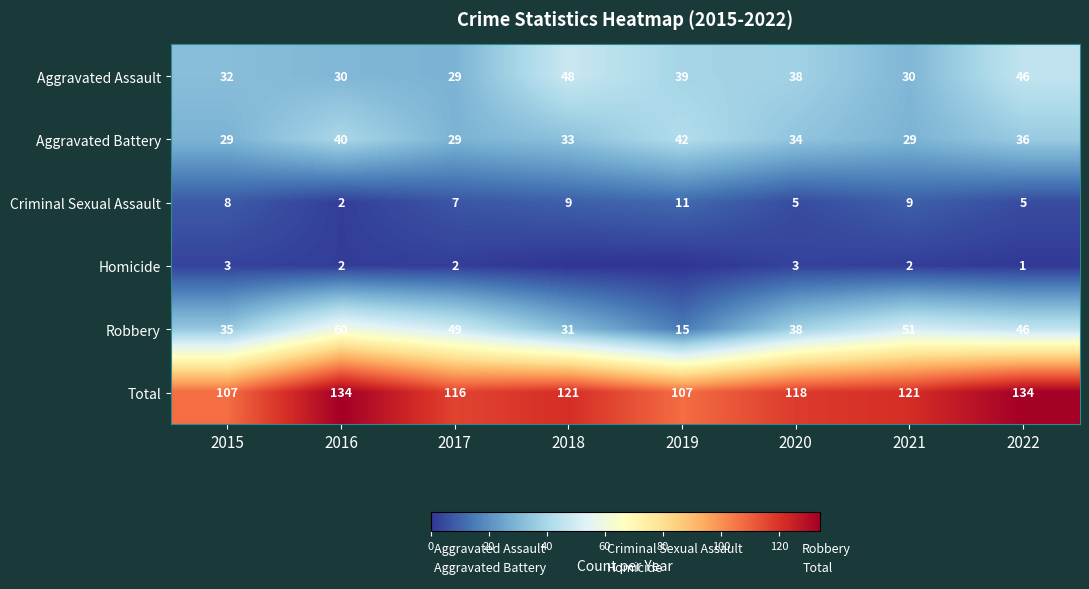

Which has a higher value, 2020 or 2021?

2020